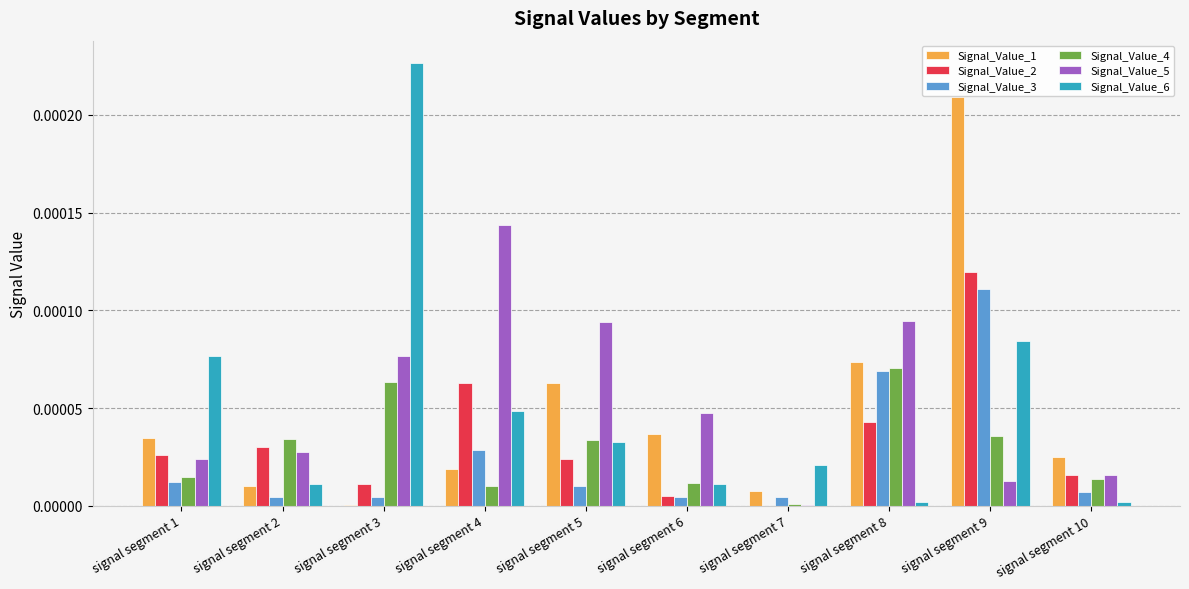

Is the value of Signal_Value_5 at signal segment 8 greater than the value of Signal_Value_1 at signal segment 4?

Yes